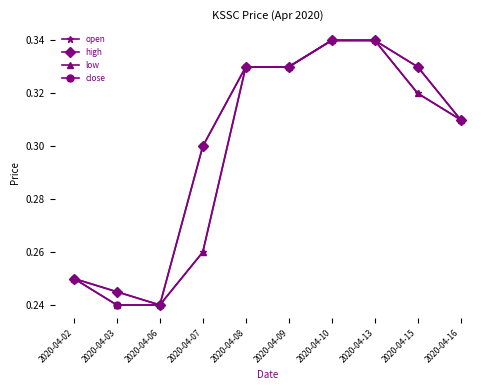

True or false: close has a value of 0.3 at 2020-04-06.

False